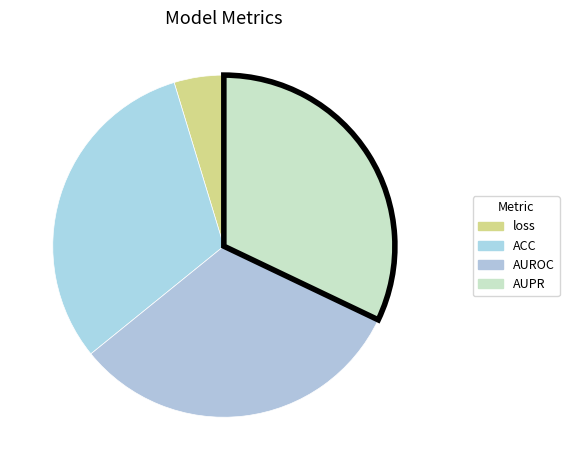

Does loss account for over 50% of the chart?

No